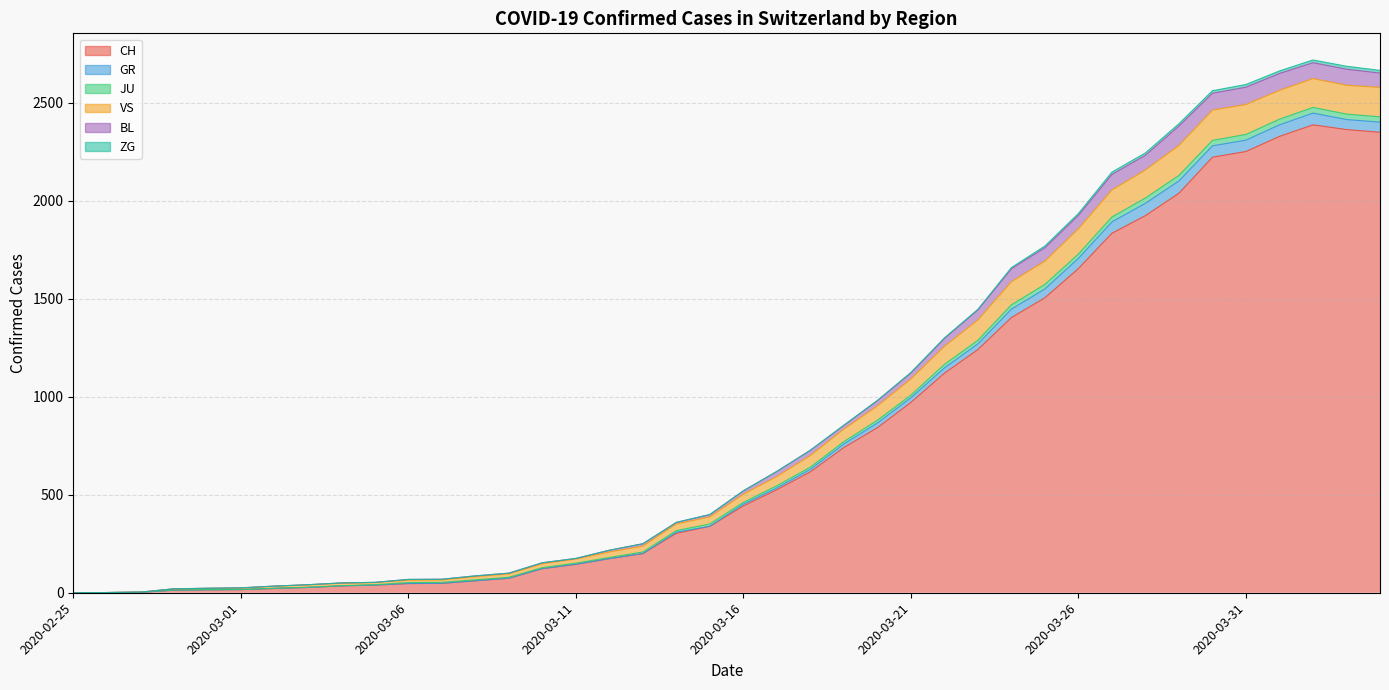

How many values in BL are above zero?

39